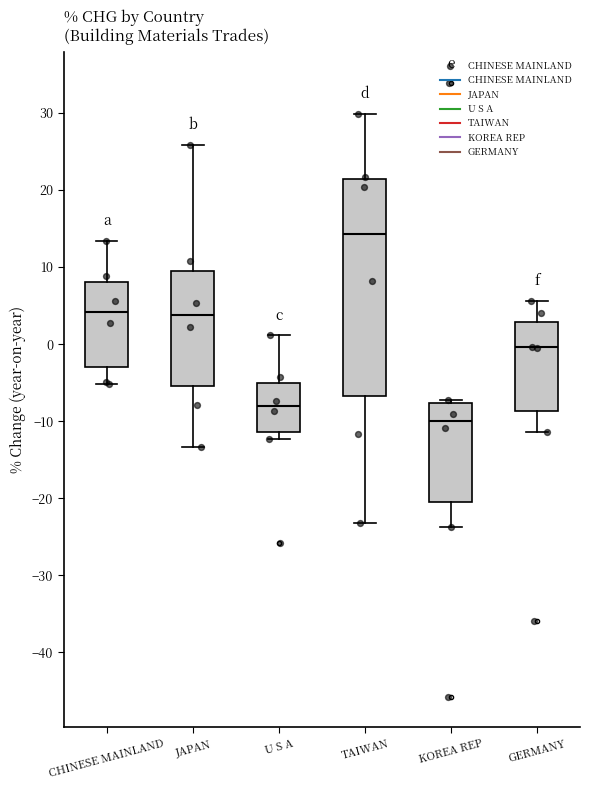

Where is the lower edge of the box for JAPAN on the y-axis? The values are not printed on the chart, so give them approximately, as read against the axis.

-5